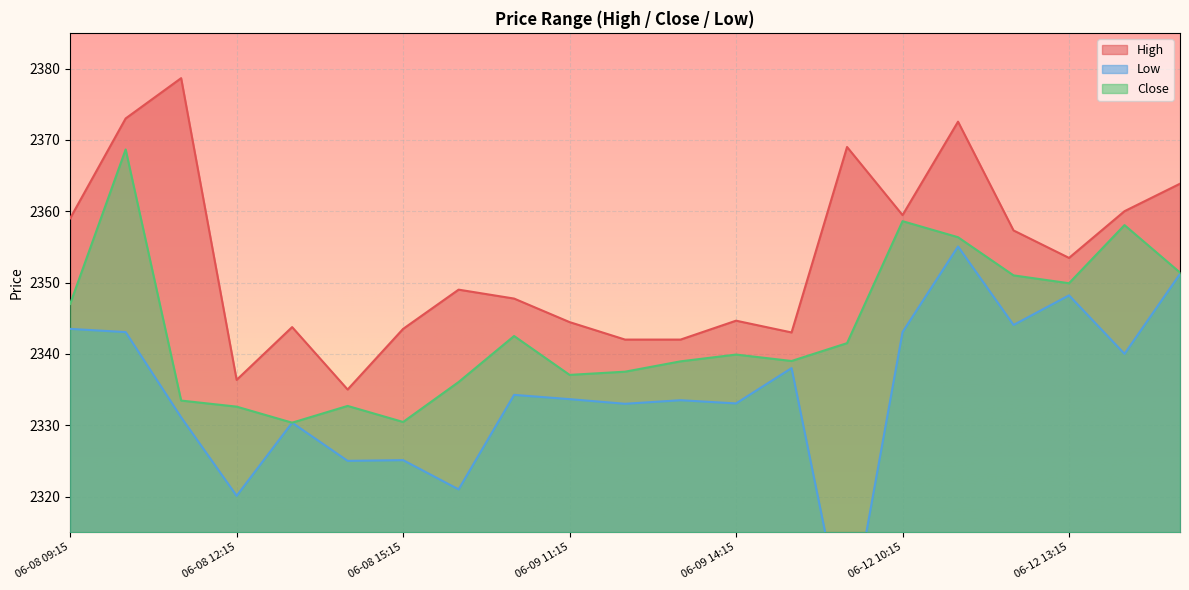

The value of Low at 06-12 15:15 is 3422.4. True or false?

False